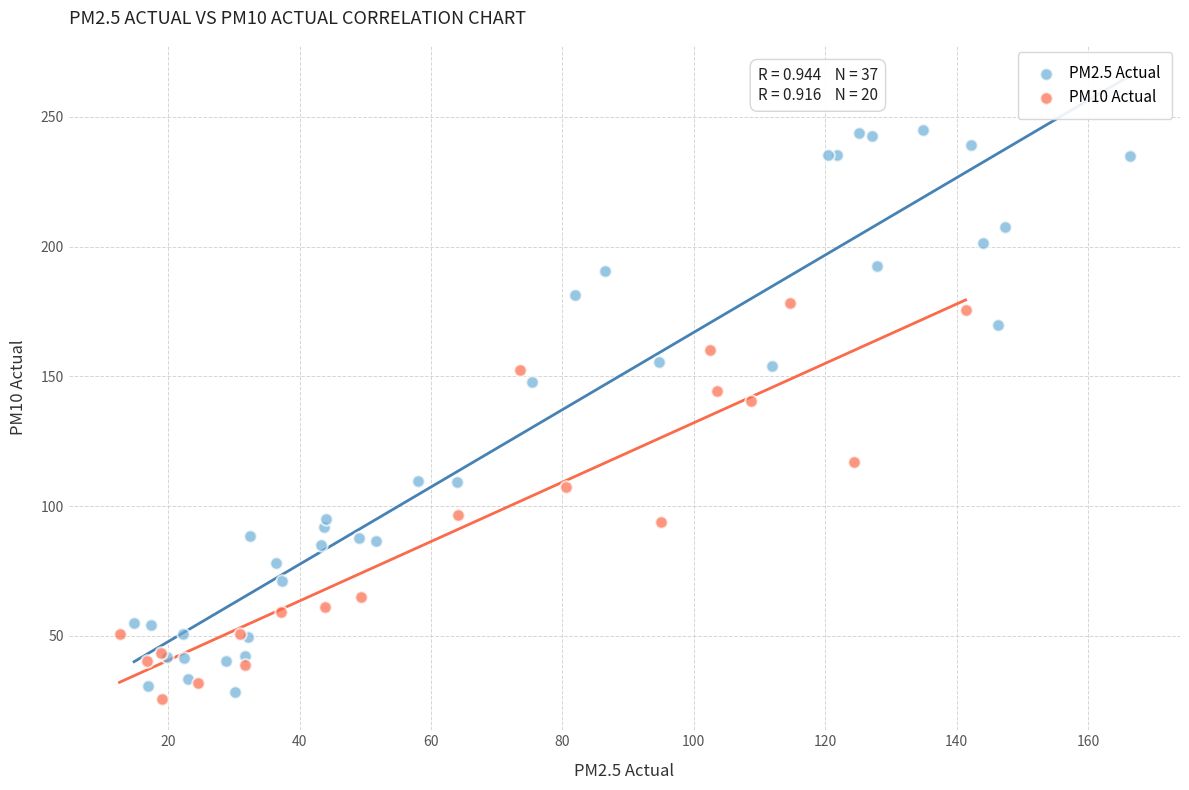

Which series has the largest Y range (max minus min)?

PM2.5 Actual